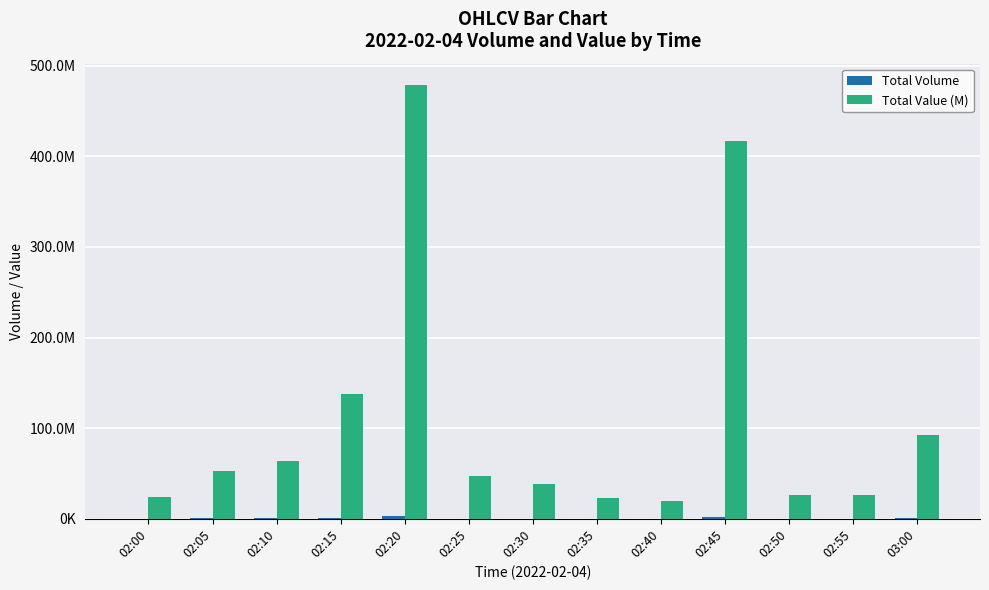

Reading right to left, what are all the values shown in this chart?

Total Volume: 03:00=545737.6	02:55=155450.8	02:50=152995.6	02:45=2466861.0	02:40=118326.4	02:35=135887.6	02:30=225959.0	02:25=280838.3	02:20=2829616.6	02:15=818403.1	02:10=380934.4	02:05=312017.2	02:00=144124.8
Total Value (M): 03:00=92440499.4	02:55=26375418.5	02:50=25859690.0	02:45=416902729.5	02:40=20036163.9	02:35=22981901.0	02:30=38394718.0	02:25=47701581.6	02:20=478349118.4	02:15=138231505.9	02:10=64141105.2	02:05=52508083.8	02:00=24233299.9